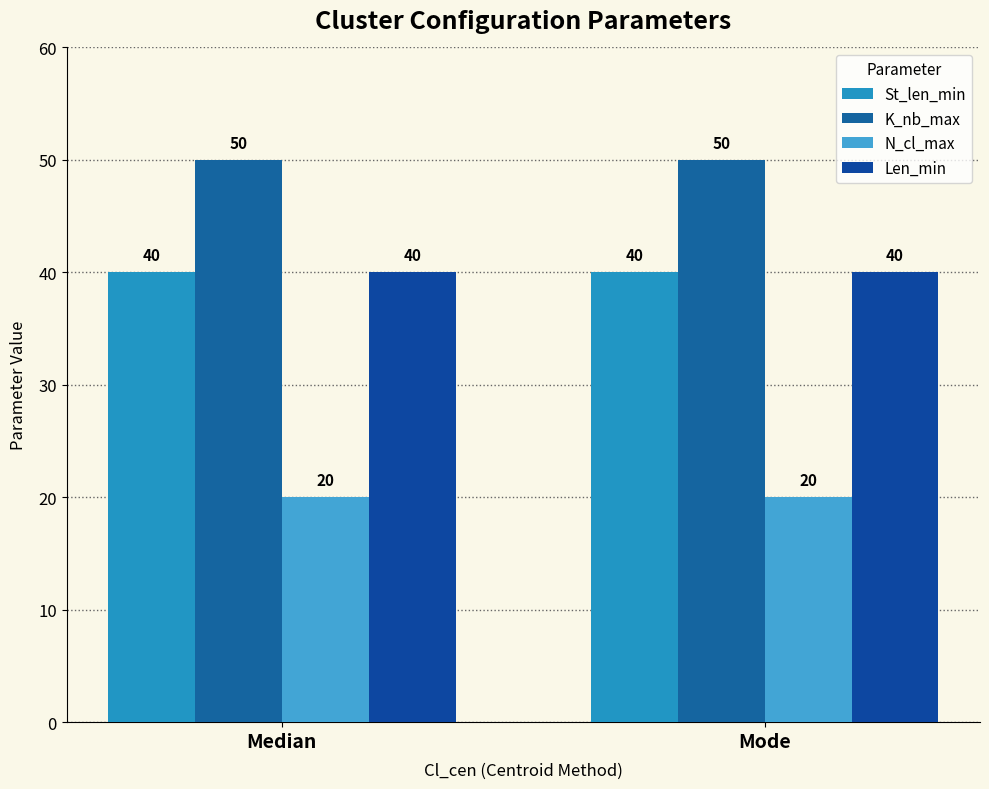

Count the number of data series in this chart.

4